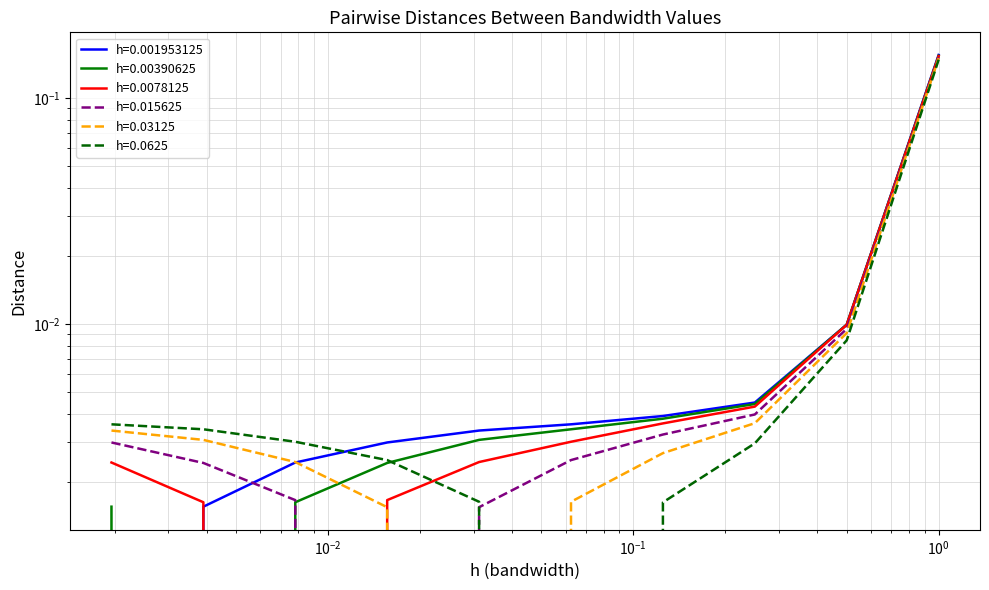

How many values in the h=0.0625 series exceed 0?

9